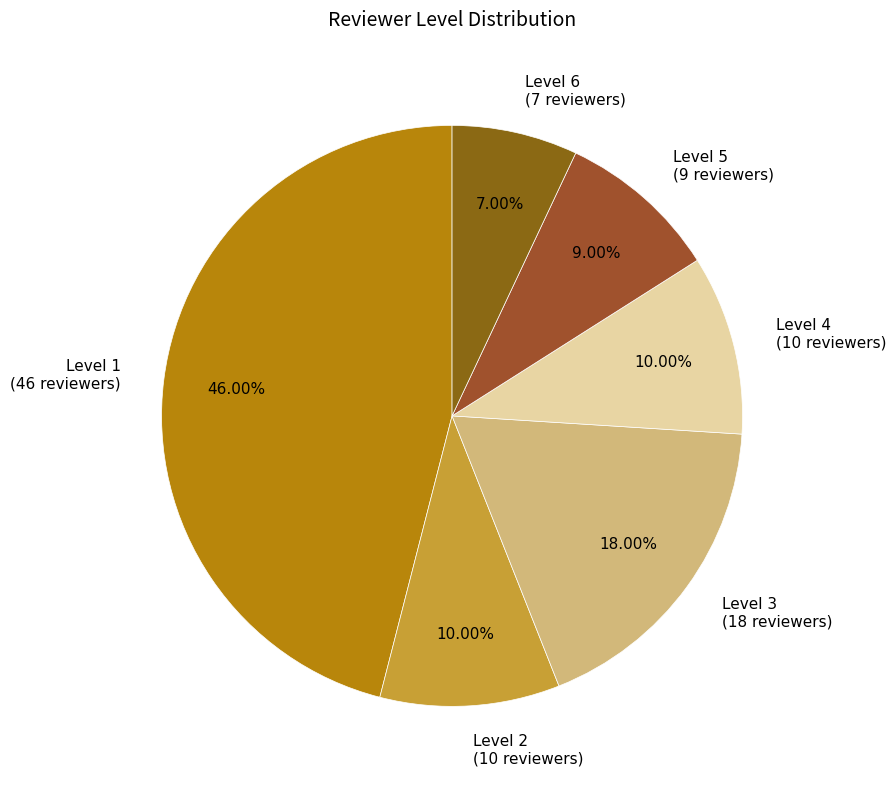

Does any single category account for the majority?

No